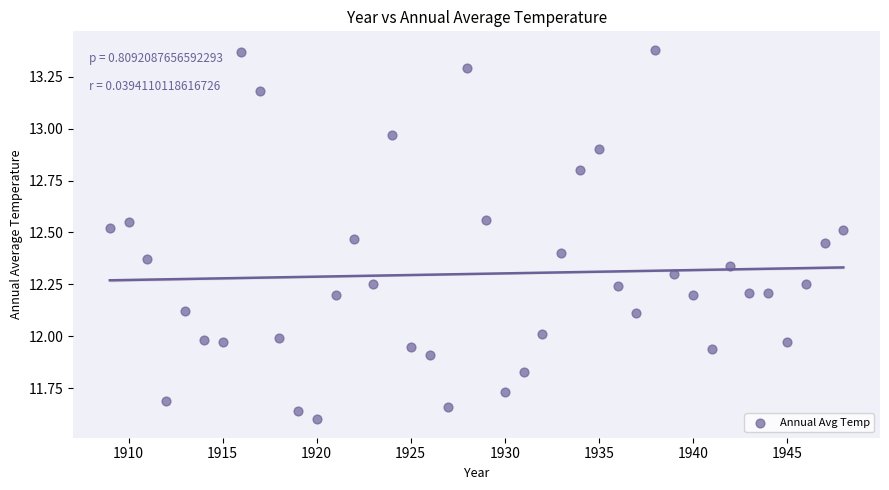

What is the range of X values (max minus min)?

39.0